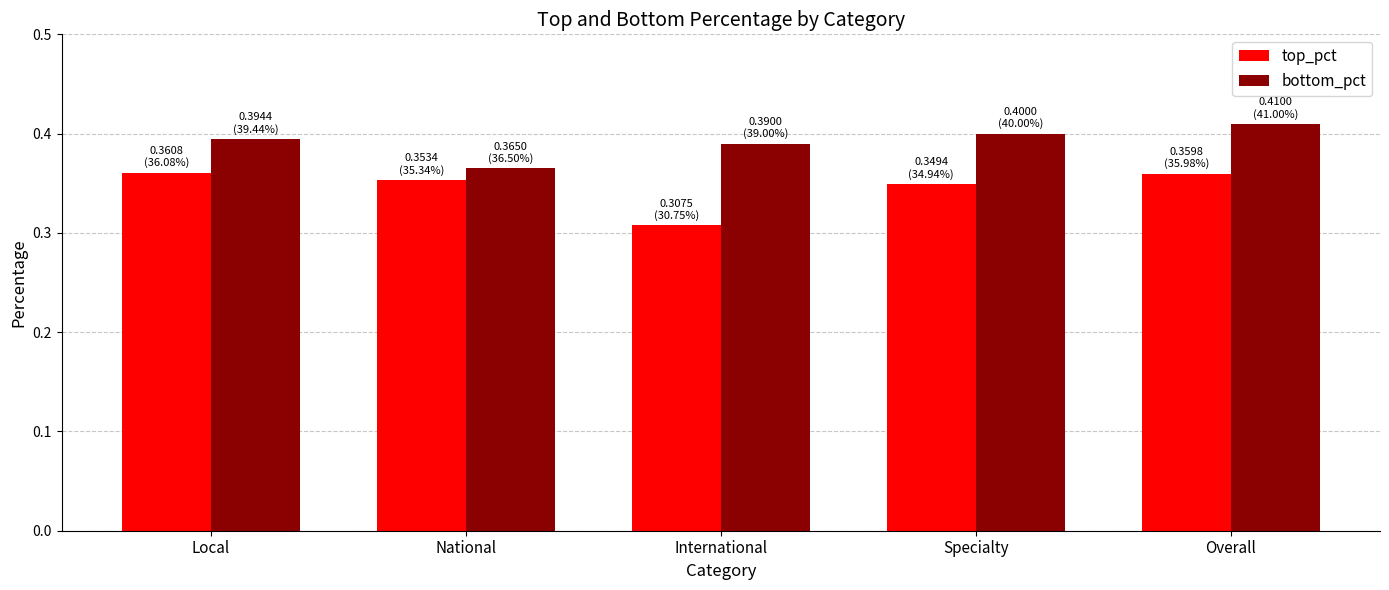

Is the value of bottom_pct at International greater than the value of top_pct at International?

Yes